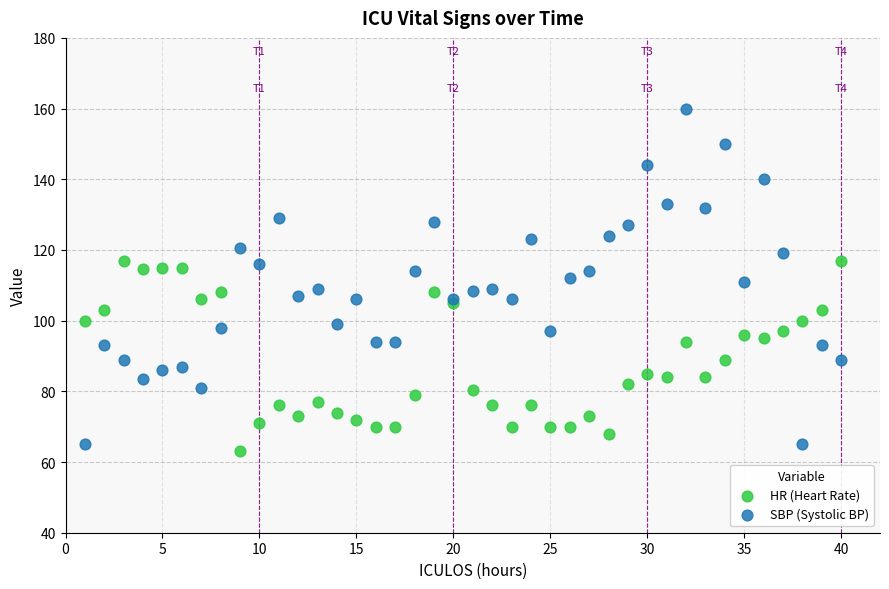

Which series contains the highest Y value?

SBP (Systolic BP)